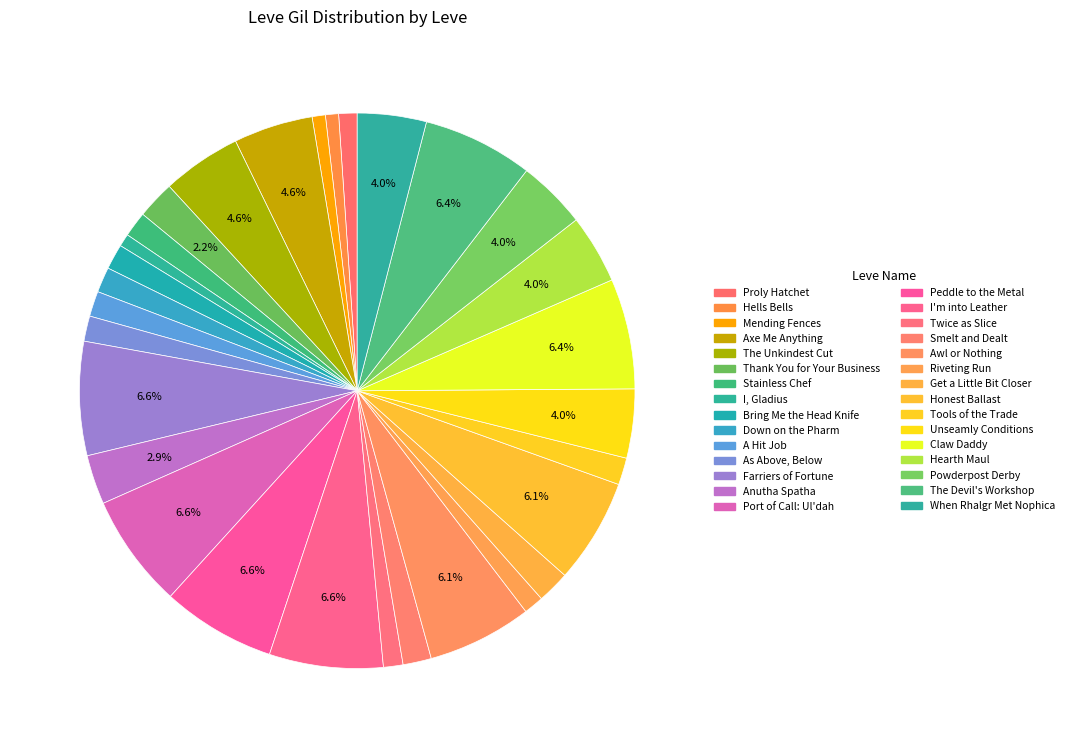

Rank the categories by value from lowest to highest.

I, Gladius, Hells Bells, Mending Fences, Proly Hatchet, Twice as Slice, Riveting Run, Stainless Chef, Bring Me the Head Knife, Down on the Pharm, A Hit Job, As Above, Below, Tools of the Trade, Smelt and Dealt, Get a Little Bit Closer, Thank You for Your Business, Anutha Spatha, Unseamly Conditions, Hearth Maul, Powderpost Derby, When Rhalgr Met Nophica, Axe Me Anything, The Unkindest Cut, Awl or Nothing, Honest Ballast, Claw Daddy, The Devil's Workshop, Farriers of Fortune, Port of Call: Ul'dah, Peddle to the Metal, I'm into Leather